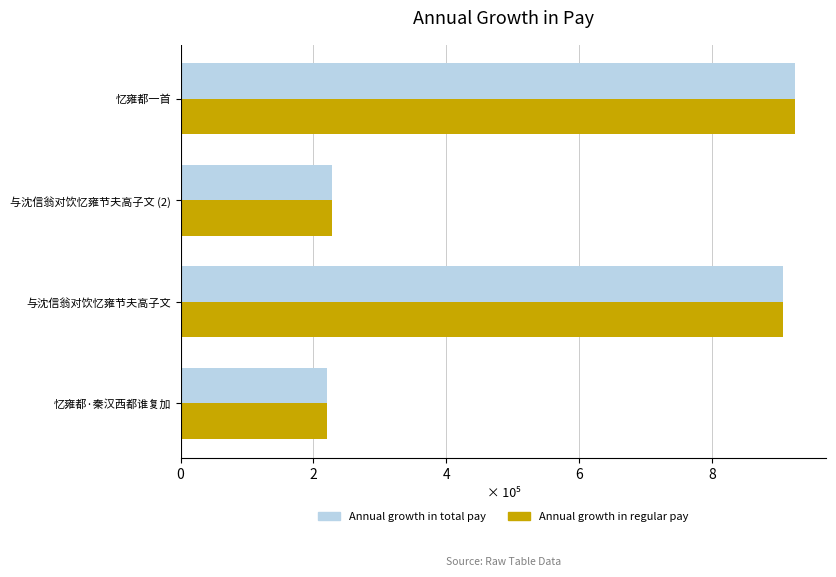

What is the average value of the Annual growth in regular pay series?

5.7